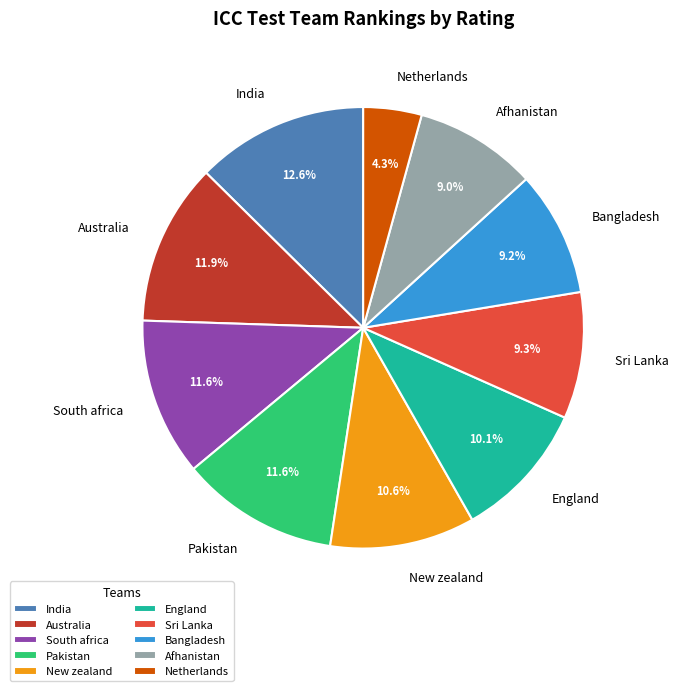

Does Australia account for over 50% of the chart?

No